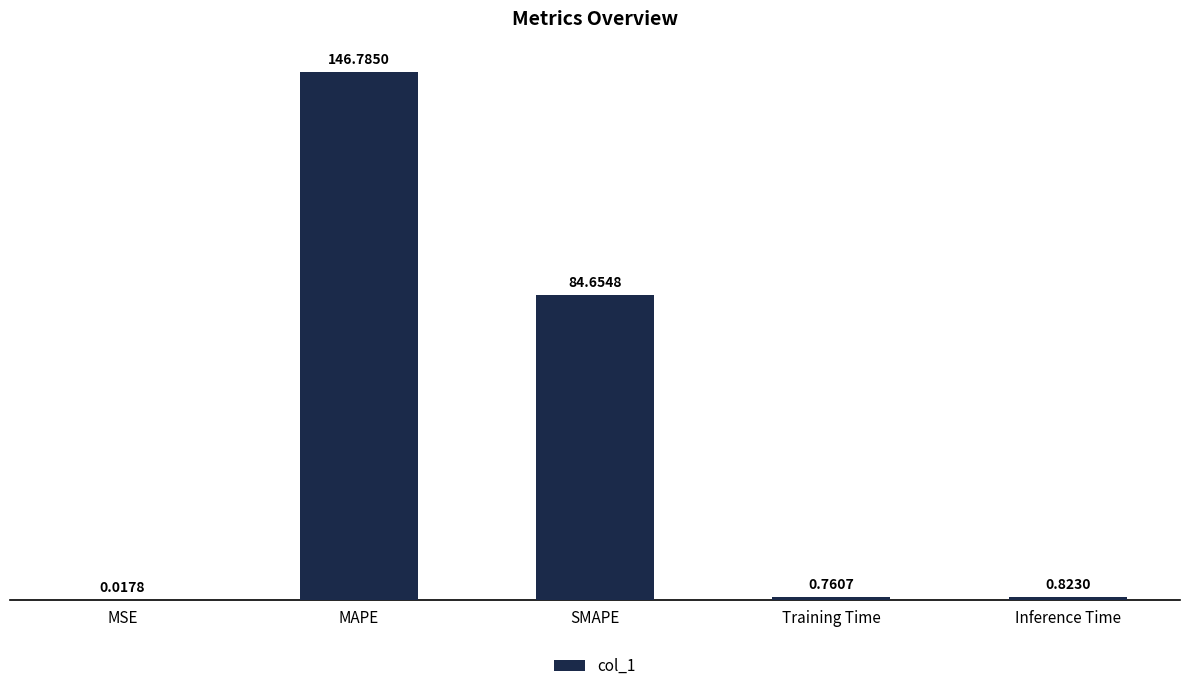

Between Inference Time and MSE, which is larger?

Inference Time